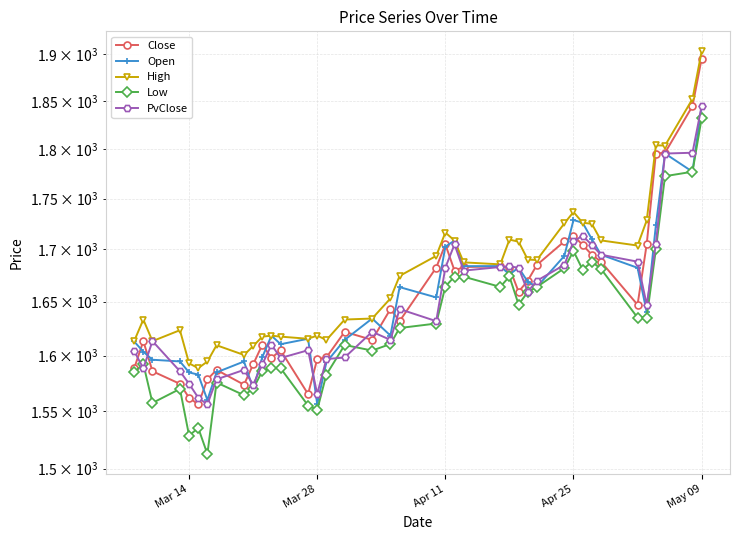

The Open series shows 1099.2 at Mar 28. True or false?

False